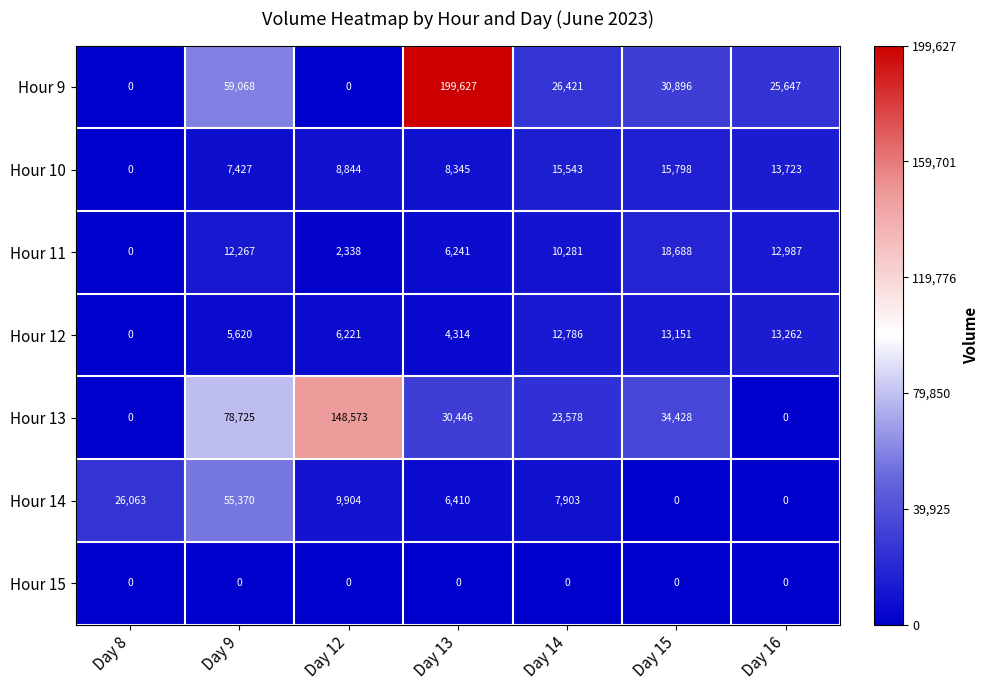

Which label corresponds to the largest value in the chart?

Day 13